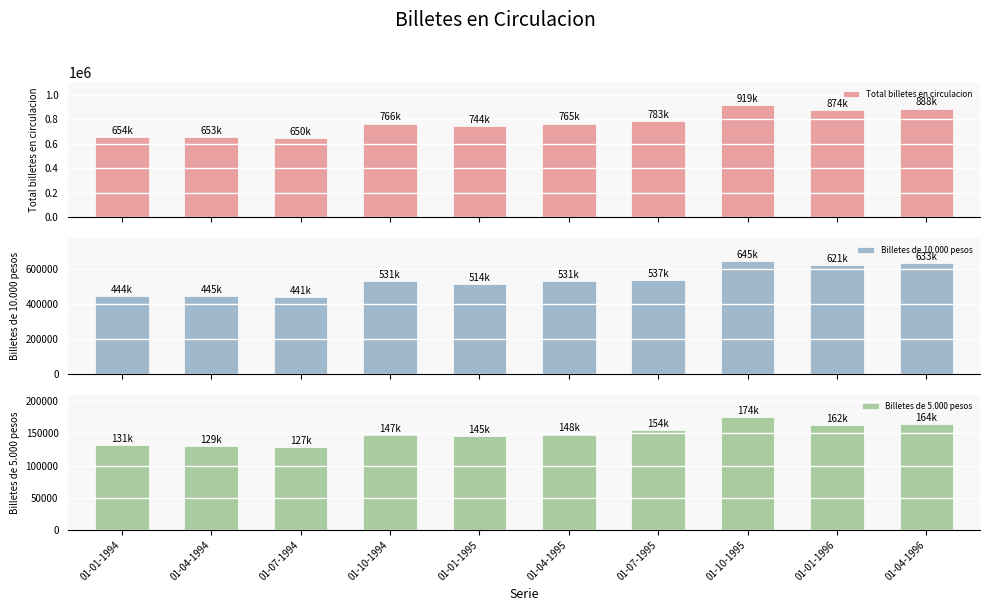

What is the difference between the highest and lowest values at 01-07-1995?

628705